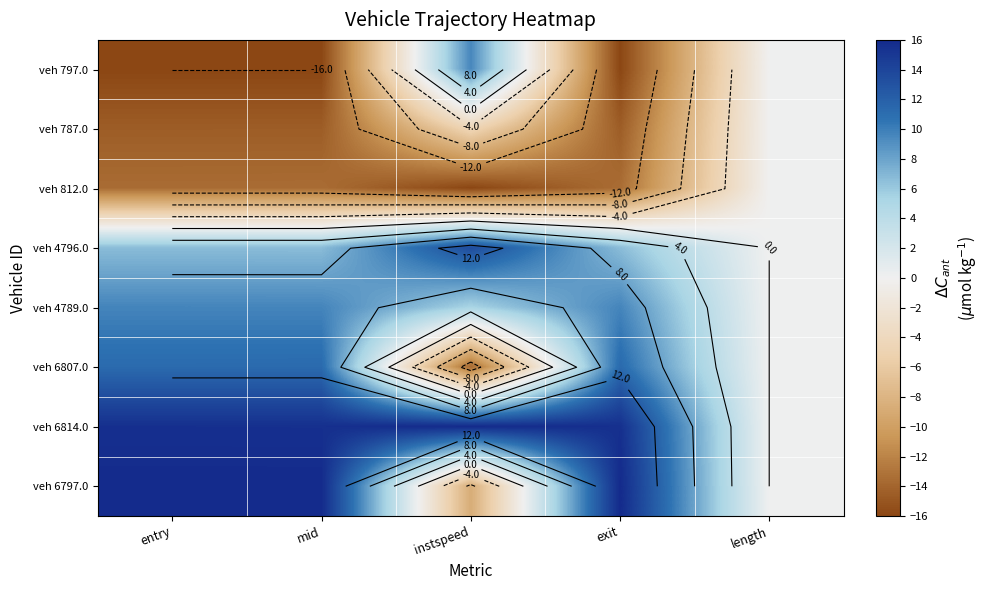

List the labels in order of veh 4796.0 value, smallest first.

length, exit, mid, entry, instspeed